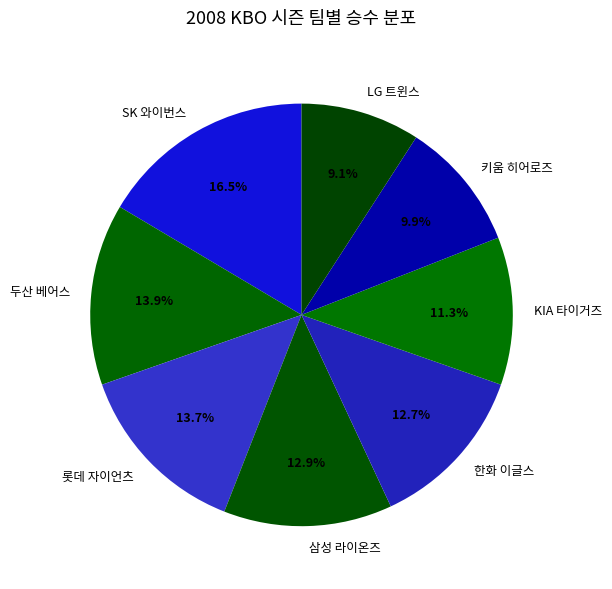

Is the sum of 한화 이글스 and 롯데 자이언츠 greater than half?

No